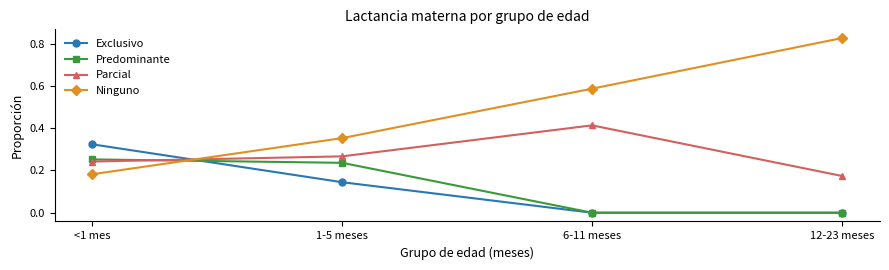

How many lines are shown in the chart?

4